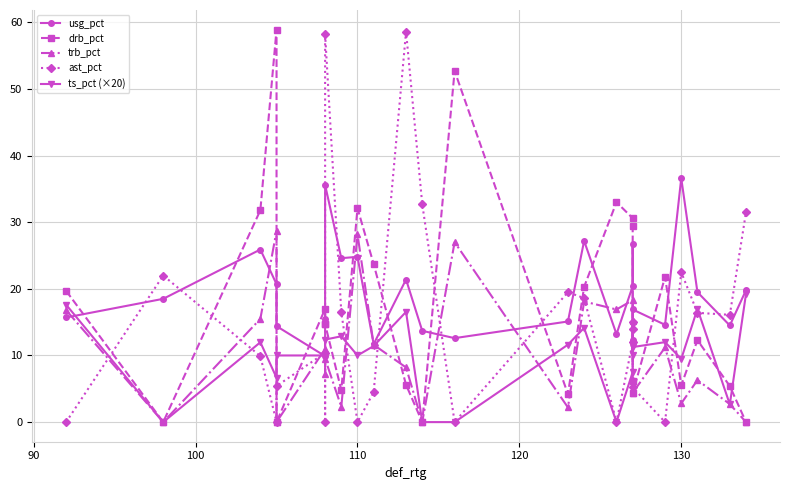

How many data points in usg_pct are less than 18?

13